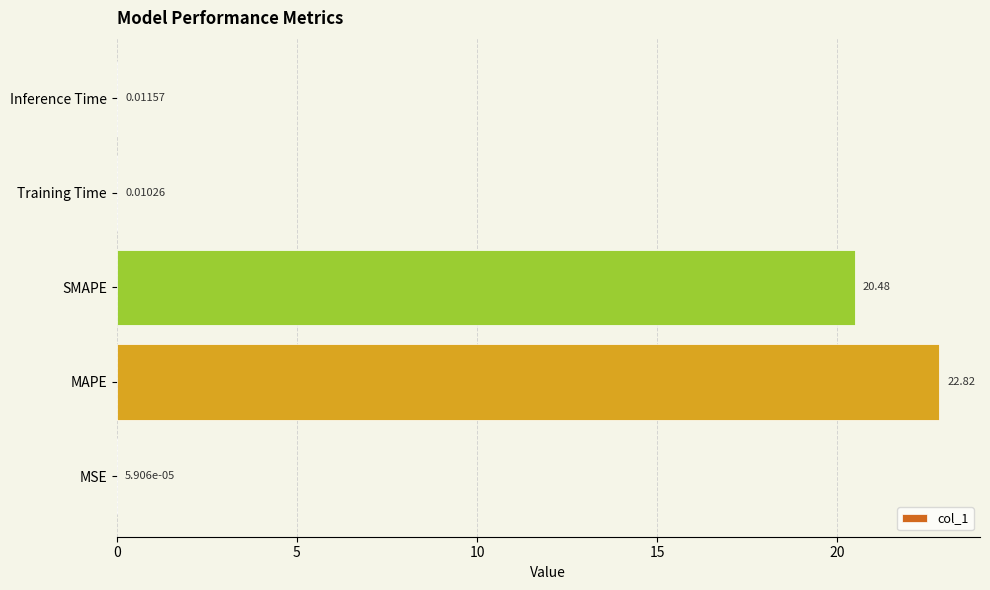

What is the sum of all values?

43.3